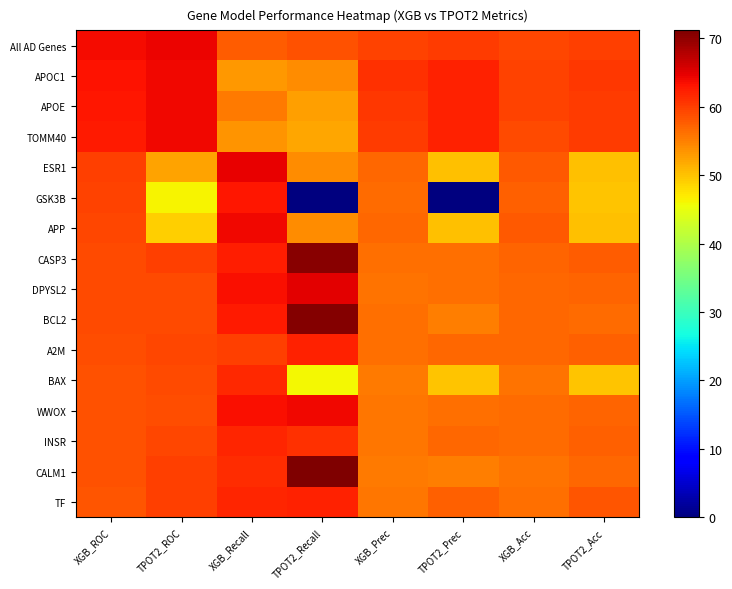

Rank the series by their maximum value, from lowest to highest.

BAX, INSR, A2M, TF, GSK3B, APP, APOE, WWOX, APOC1, TOMM40, All AD Genes, ESR1, DPYSL2, CASP3, BCL2, CALM1